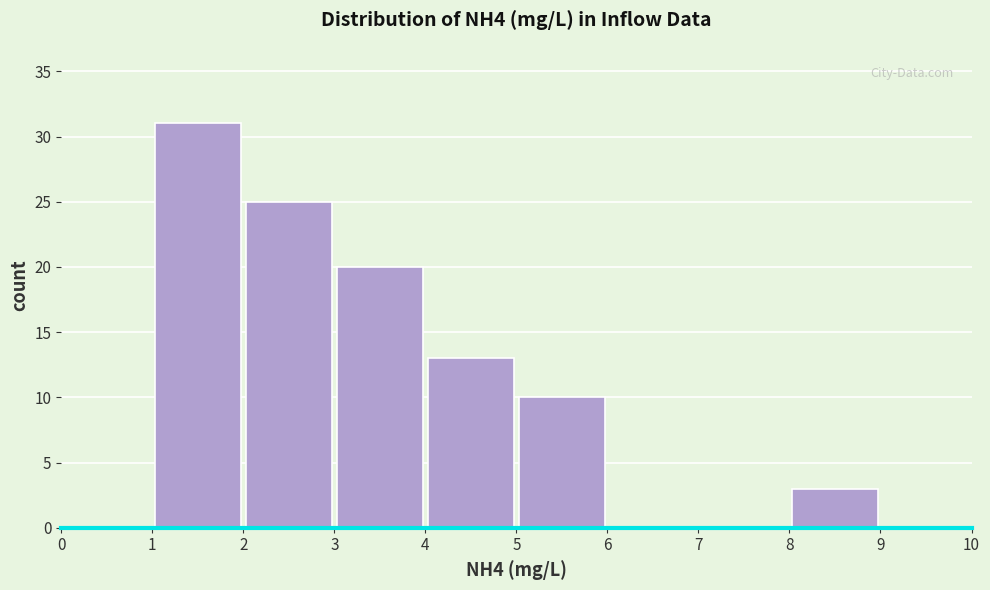

How tall is the bar that spans 4 to 5 on the x-axis? The values are not printed on the chart, so give them approximately, as read against the axis.

13